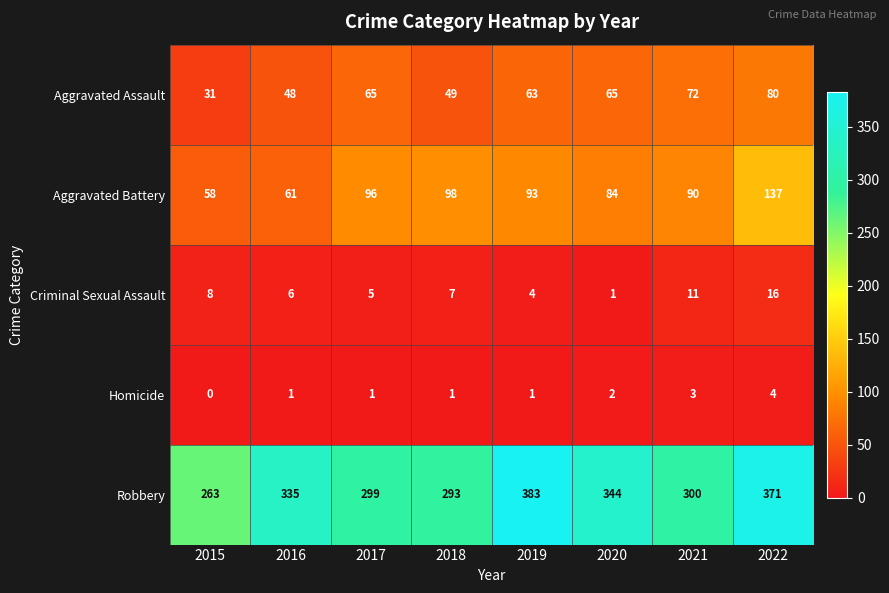

What is the maximum value shown in the chart?

383